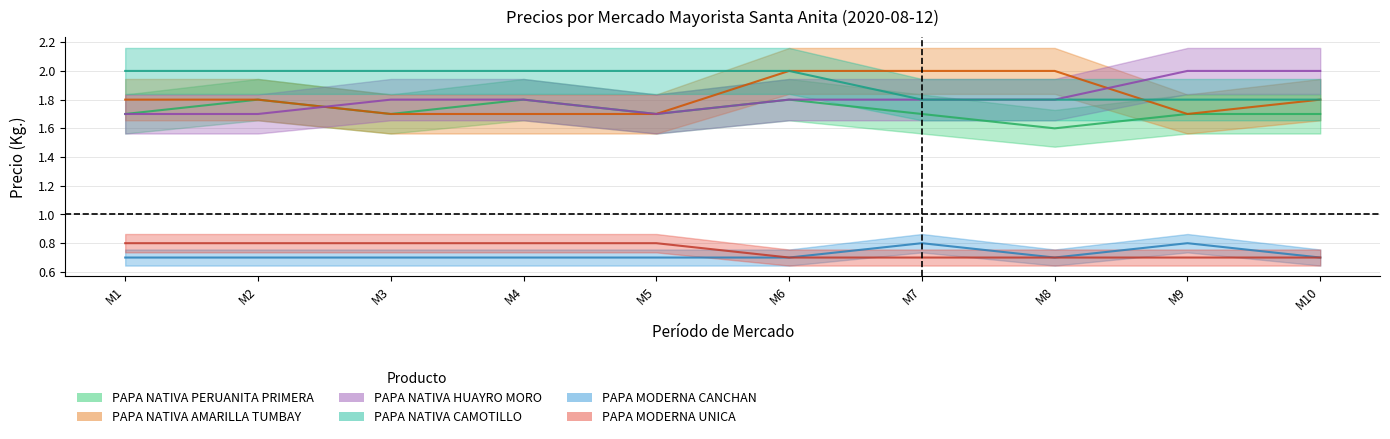

Which series has the widest spread of values?

PAPA NATIVA AMARILLA TUMBAY